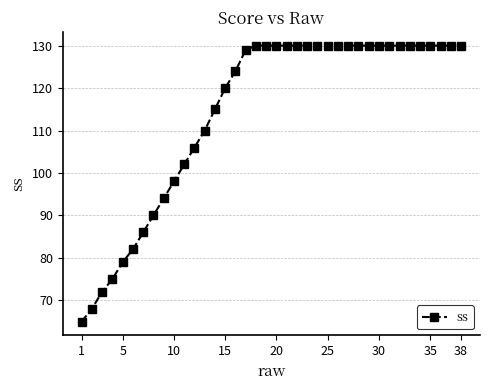

What is the value of the 12th point from the left?

106